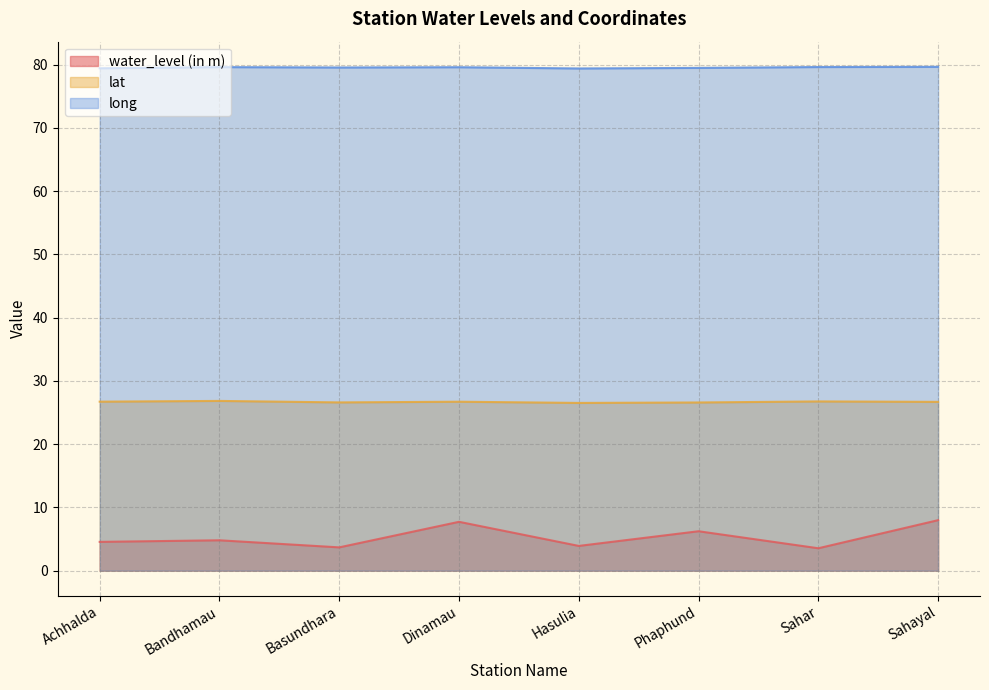

At which label does water_level (in m) reach its peak?

Sahayal